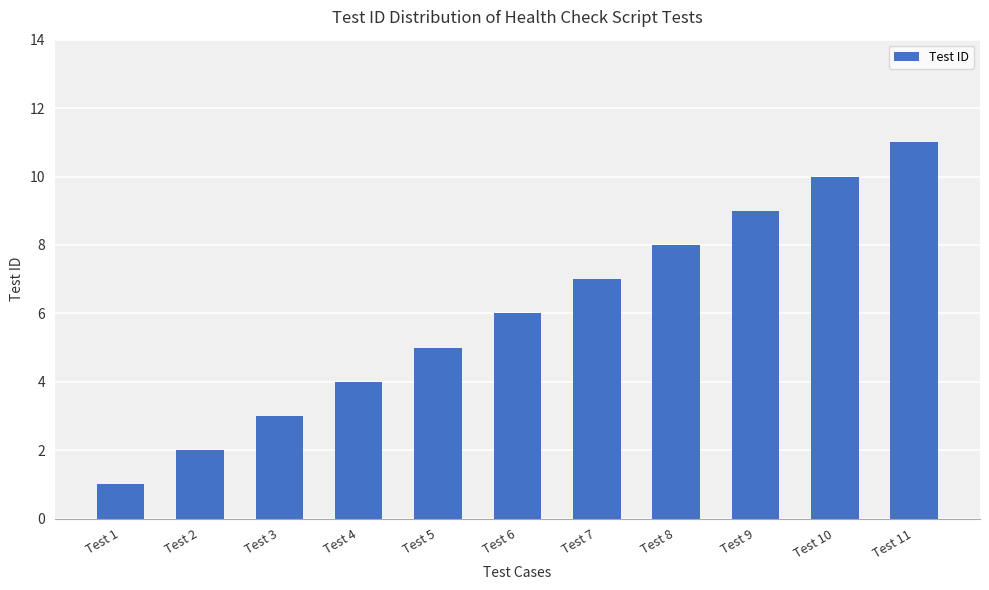

What is the difference between the second highest and second lowest values?

8